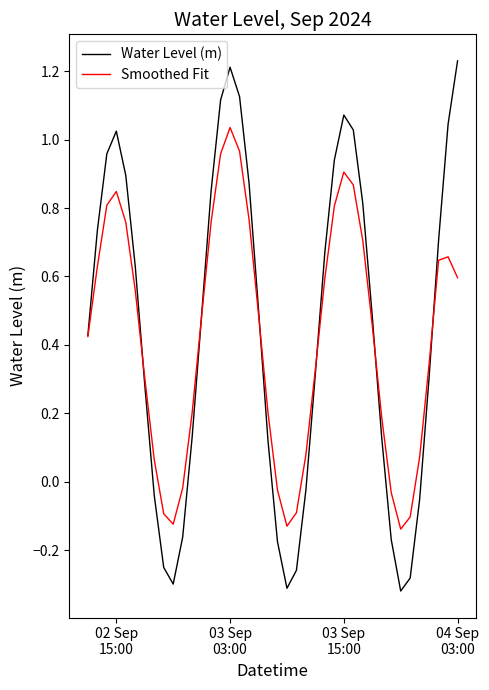

List the series in order of their peak value, lowest first.

Smoothed Fit, Water Level (m)